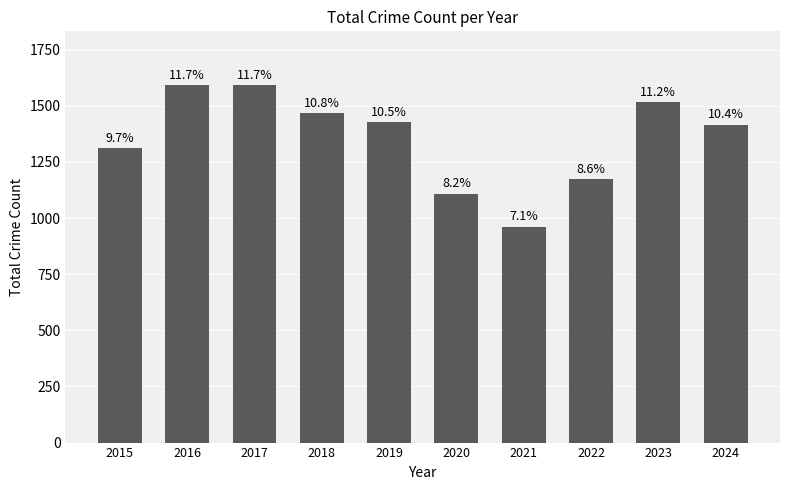

List the labels in order of value, smallest first.

2021, 2020, 2022, 2015, 2024, 2019, 2018, 2023, 2016, 2017